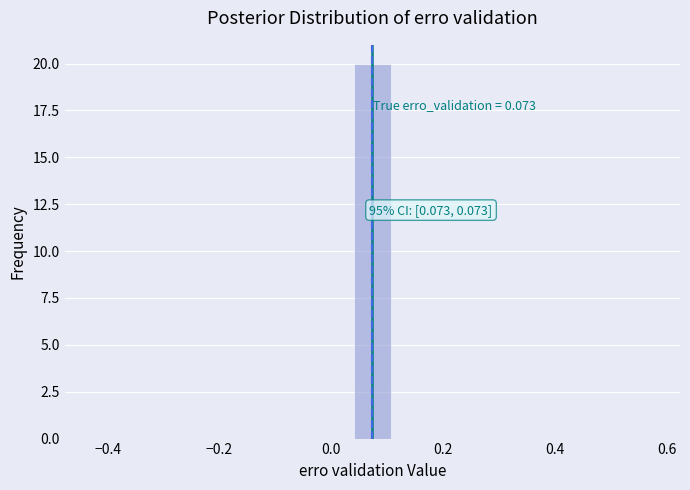

Read against the x-axis, roughly where is the centre of the tallest bar?

0.08